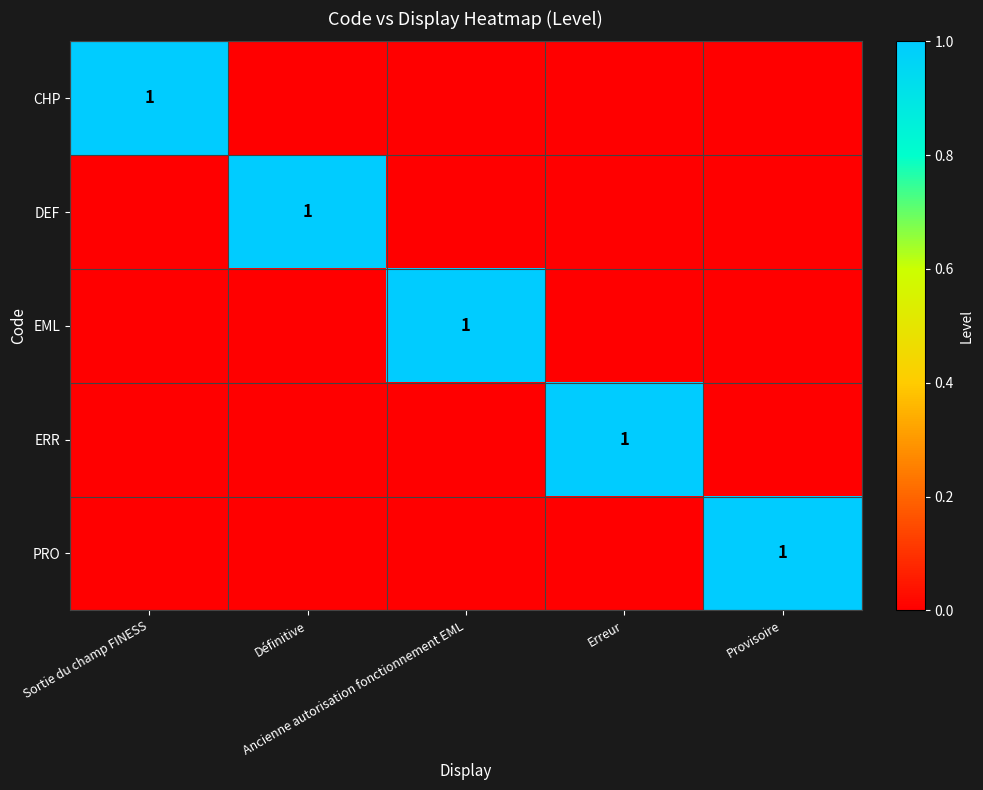

Which series has the widest spread of values?

CHP